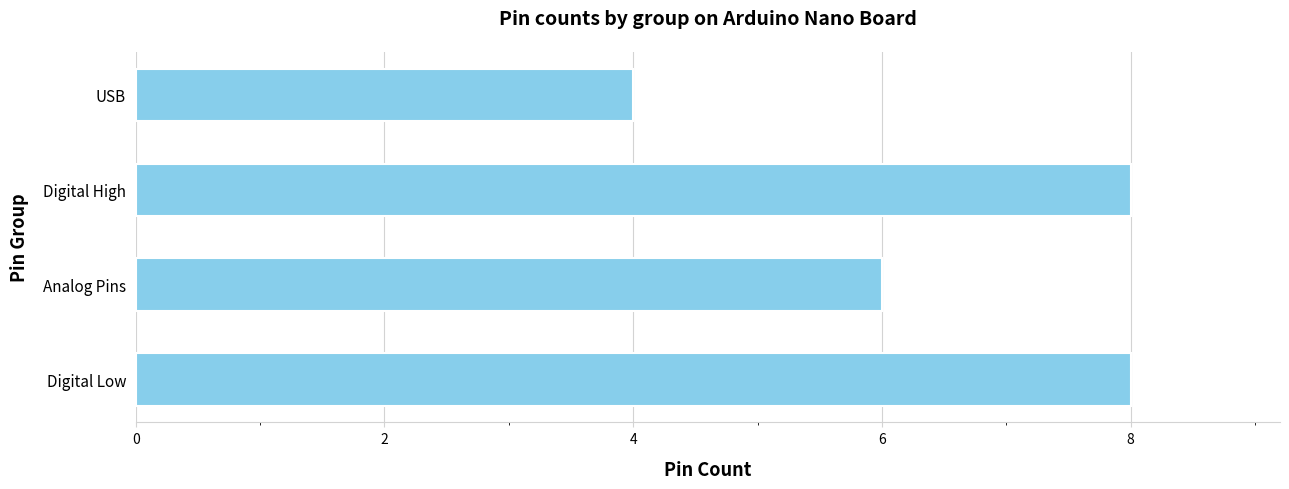

What is the change in value from Digital Low to USB?

-4